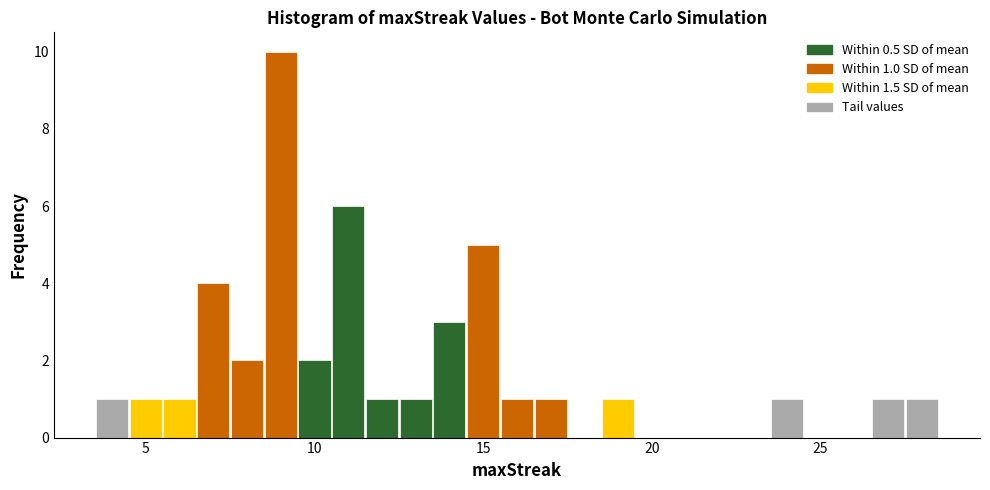

Read against the x-axis, roughly where is the centre of the tallest bar?

9.0